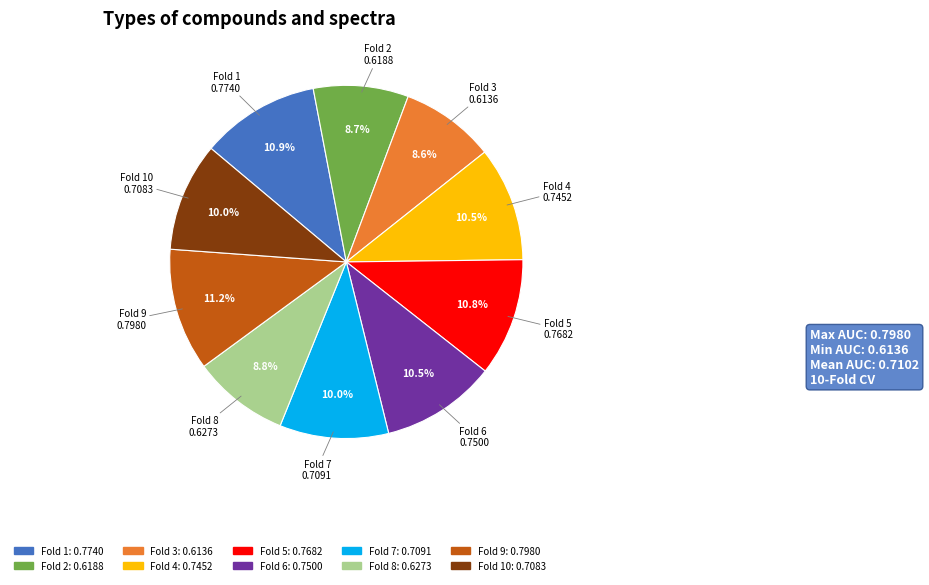

Is there a majority slice in this chart?

No